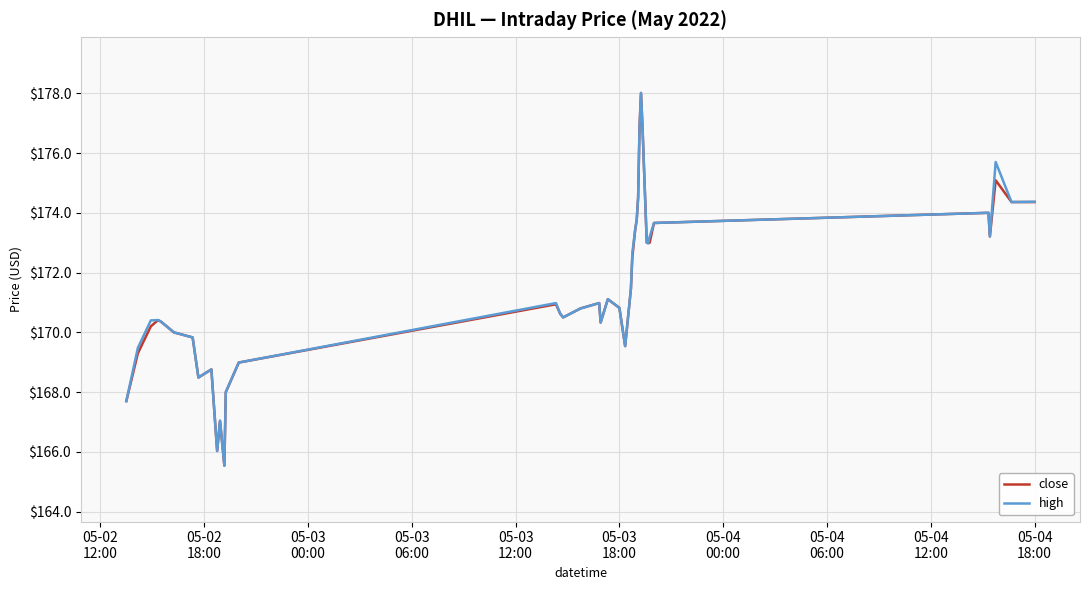

What is the greatest value displayed?

178.0